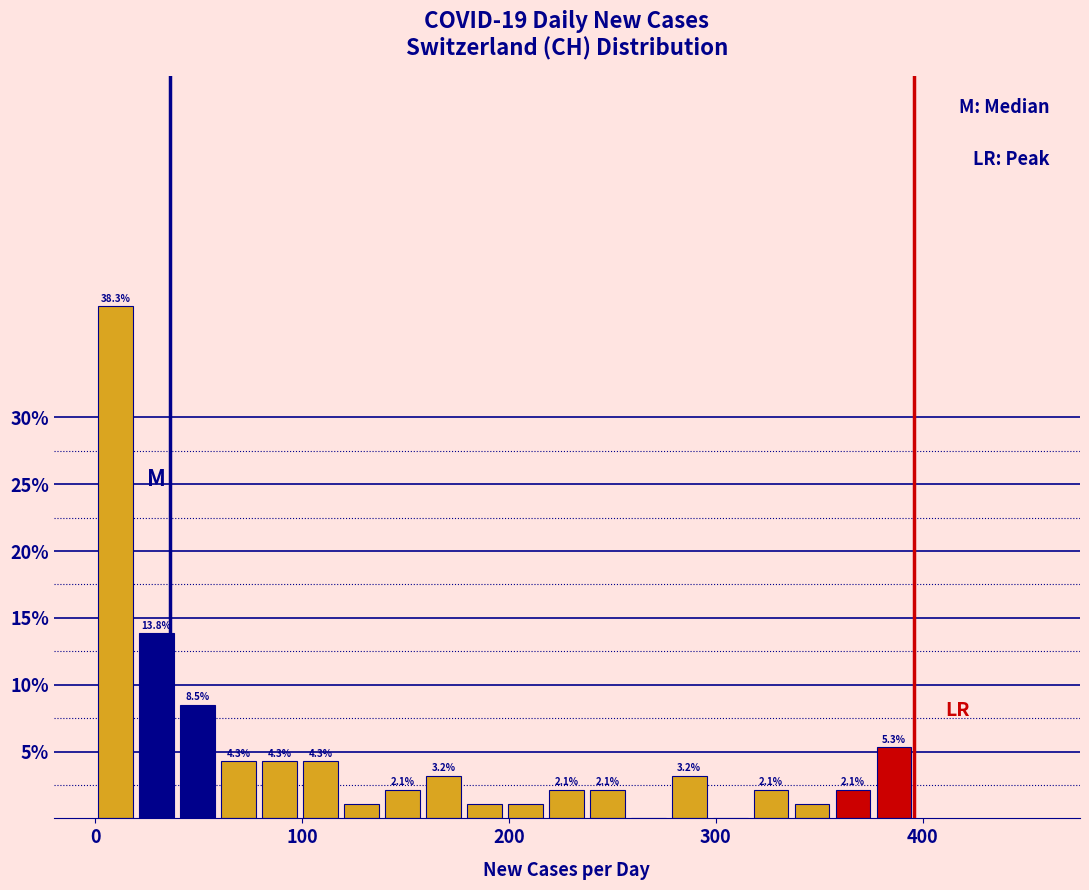

Read against the x-axis, roughly where is the centre of the tallest bar?

10